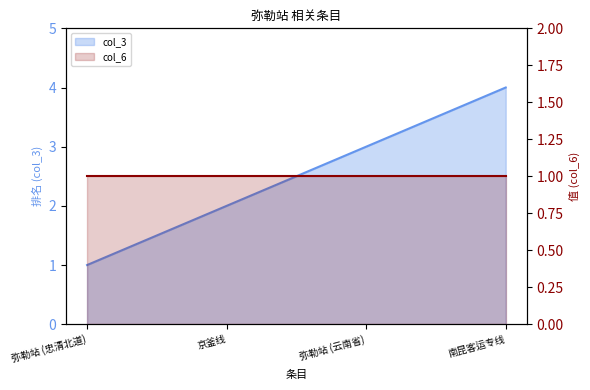

Which series has the largest total across all categories?

col_3_line